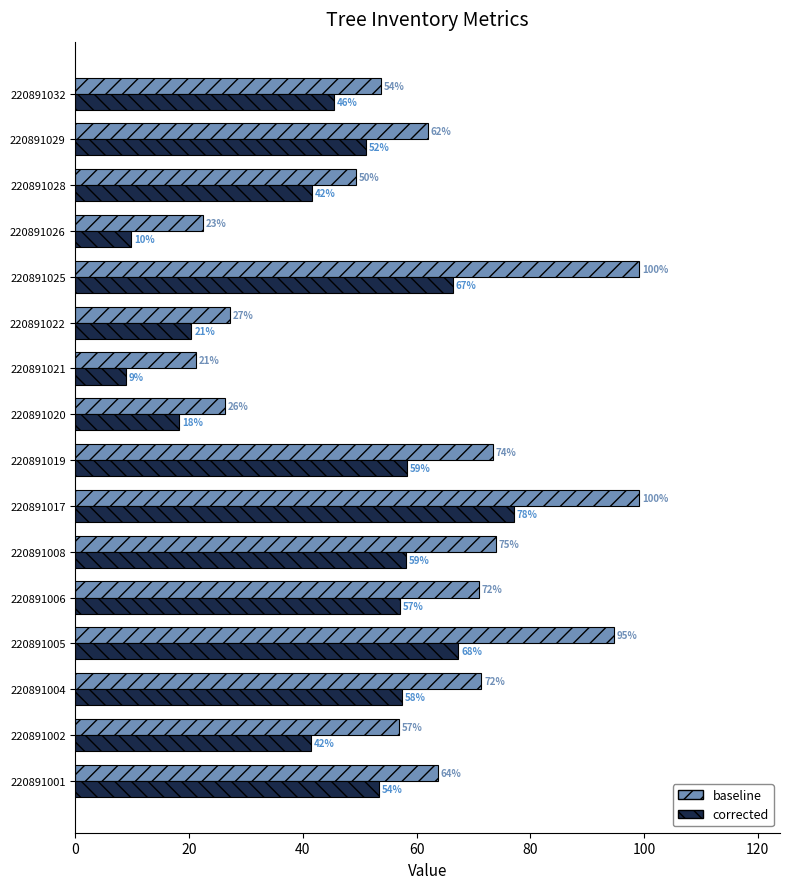

What are all the series names shown in the legend?

baseline, corrected